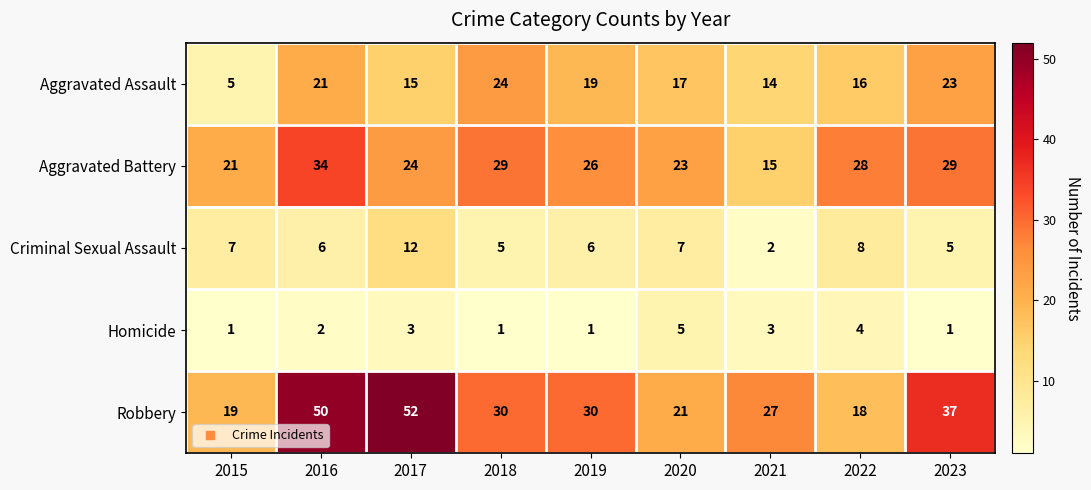

Which series has the largest total across all categories?

Robbery